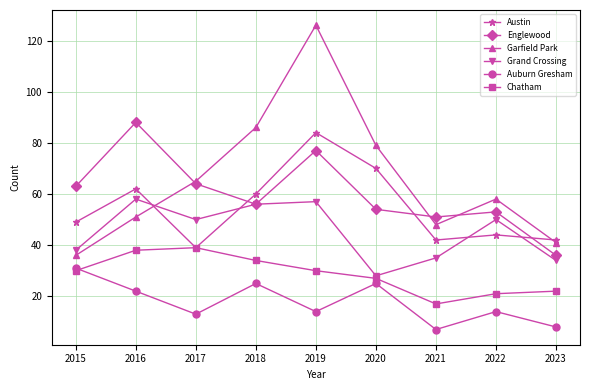

How many intersections are there between Garfield Park and Grand Crossing?

1